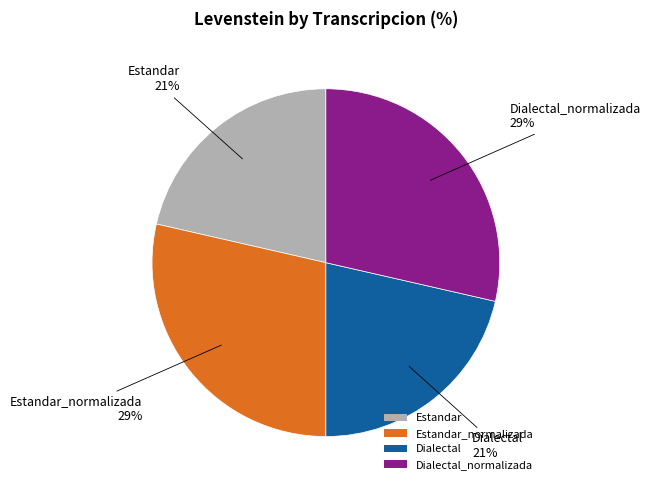

To the nearest percent, what percentage of the pie is Estandar_normalizada?

29%